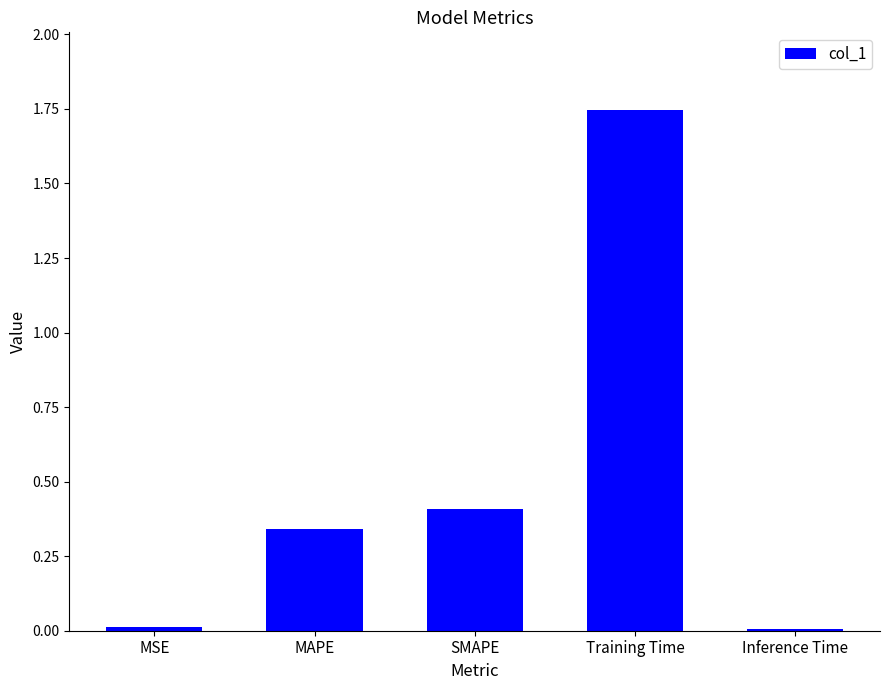

The value at SMAPE is 0.4. True or false?

True